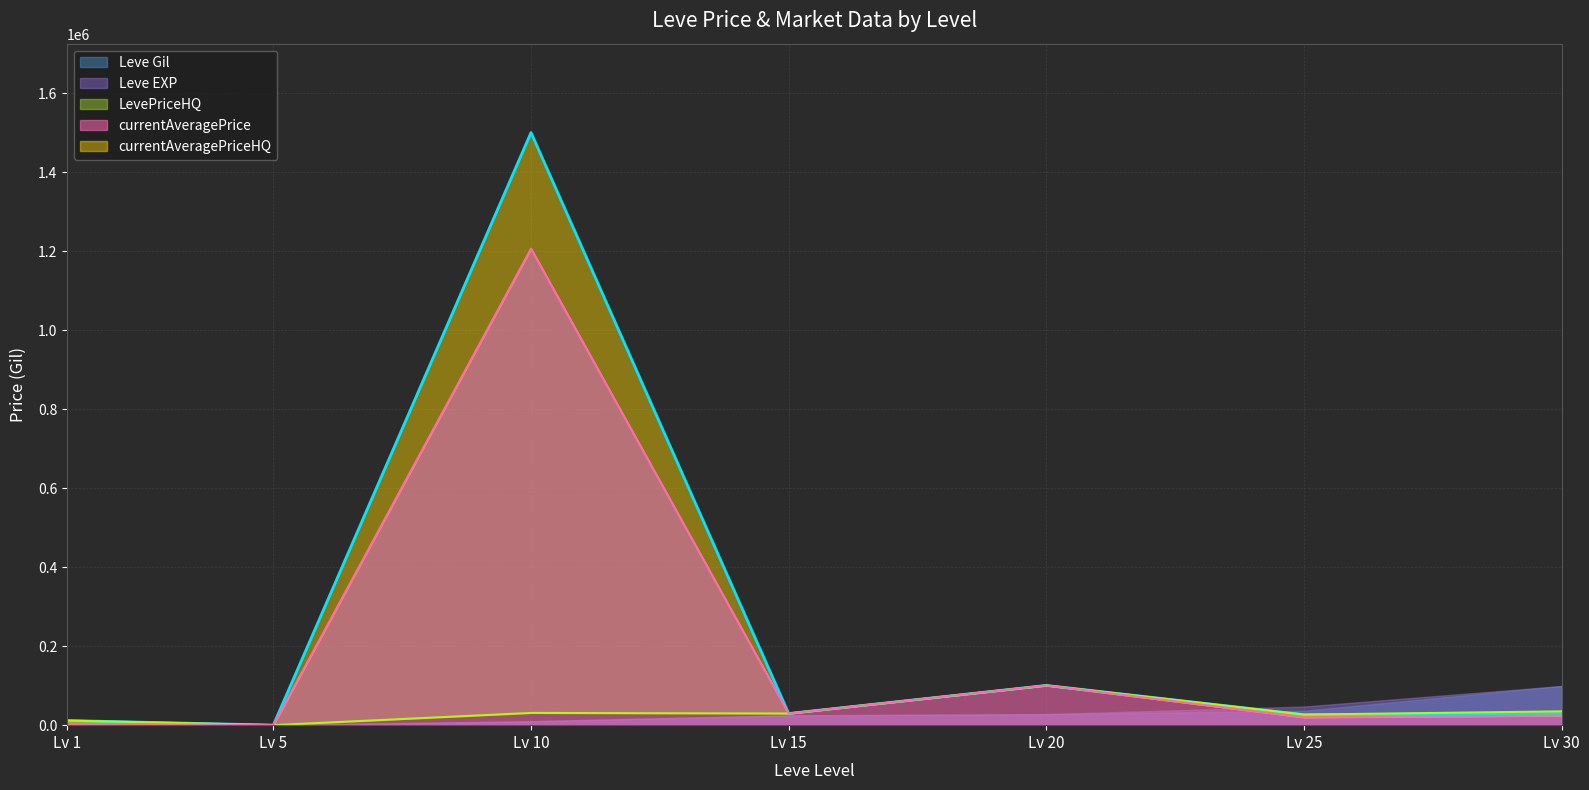

At which category is the sum across all series the highest?

Lv 10